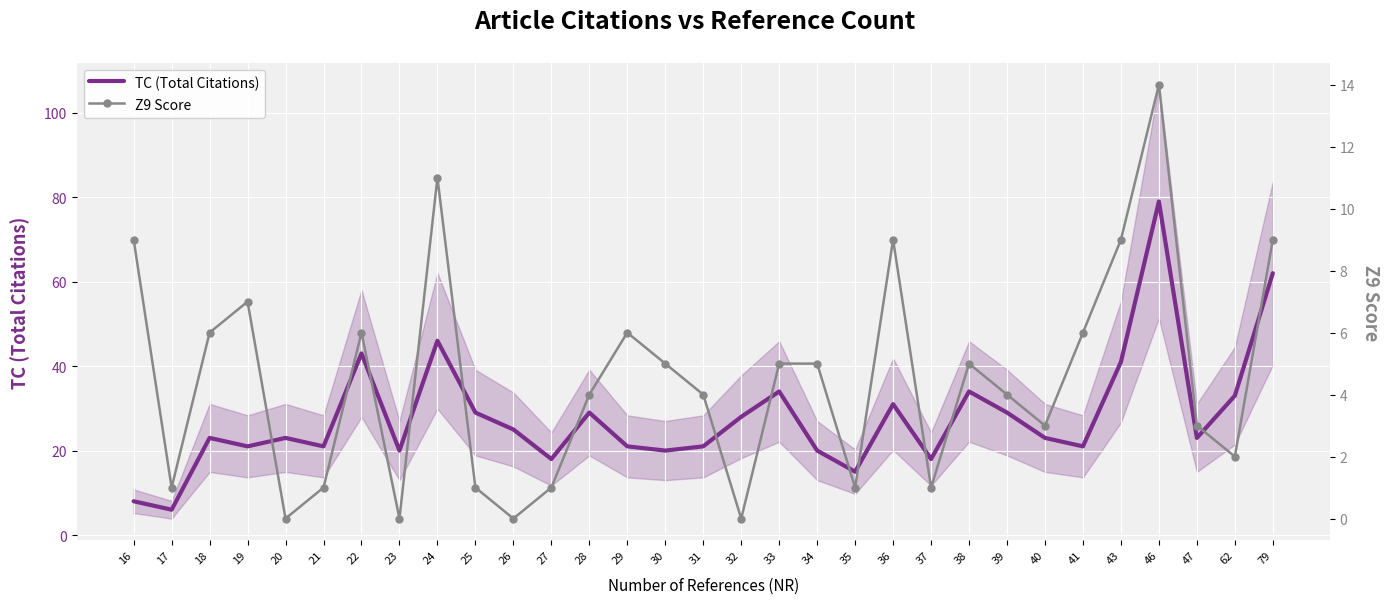

Rank the series by their maximum value, from highest to lowest.

TC (Total Citations), Z9 Score